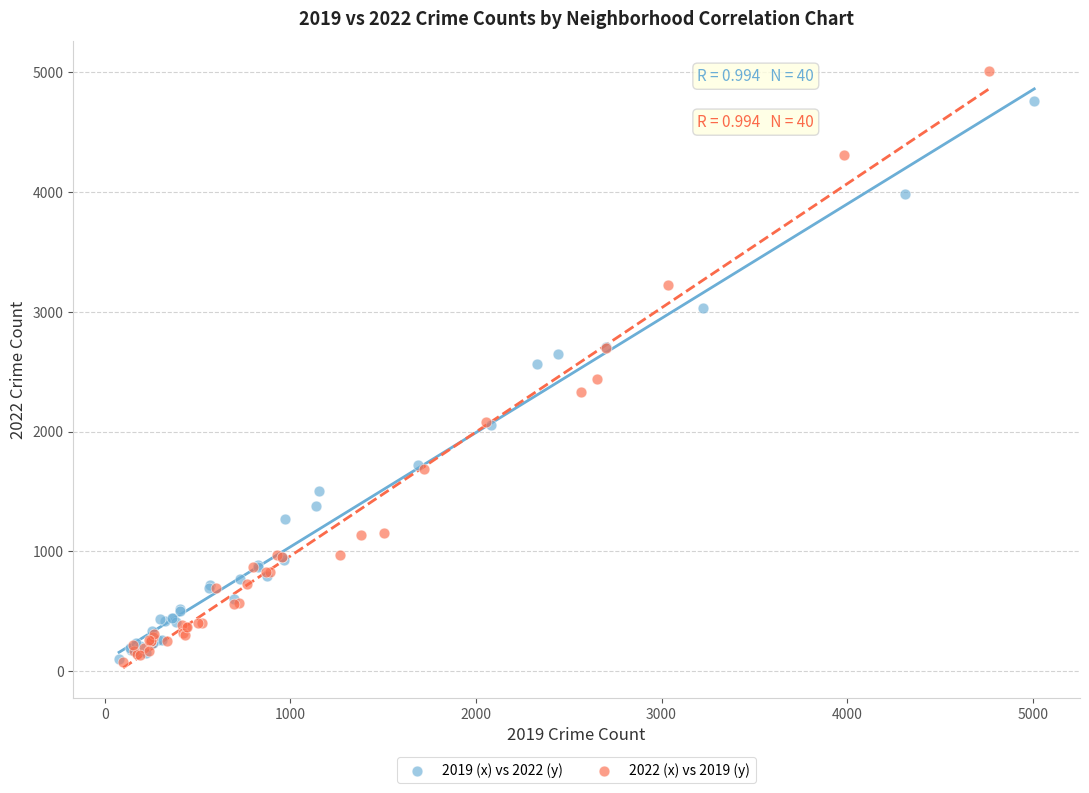

Which series contains the highest Y value?

2022 (x) vs 2019 (y)